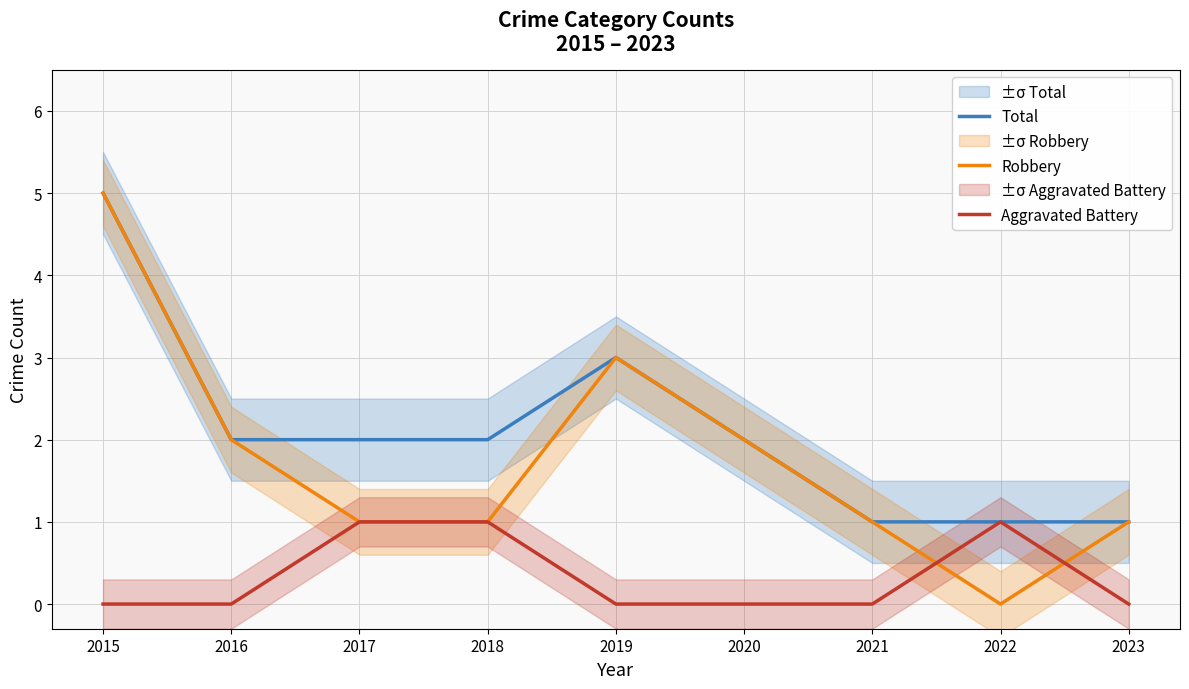

At which category does the chart reach its peak across all series?

2015